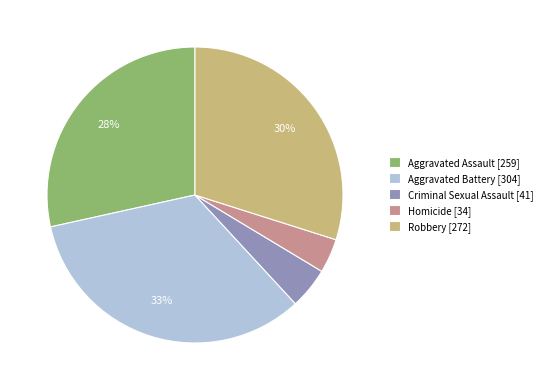

Is it true that Robbery is 21% of the pie?

False